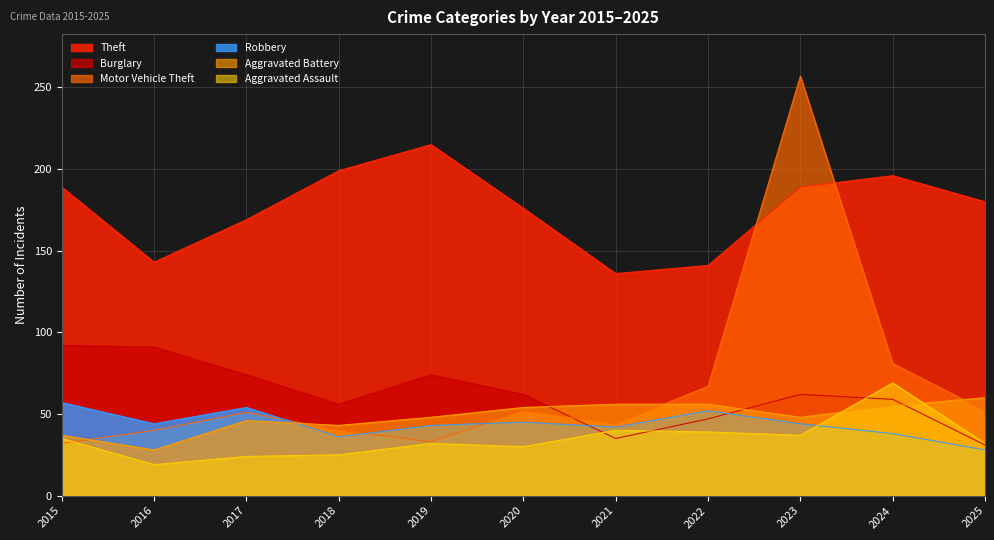

Reading left to right, transcribe all the data shown in this chart.

Aggravated Assault: 2015=35	2016=19	2017=24	2018=25	2019=32	2020=30	2021=40	2022=39	2023=37	2024=69	2025=32
Aggravated Battery: 2015=37	2016=28	2017=46	2018=43	2019=48	2020=54	2021=56	2022=56	2023=48	2024=55	2025=60
Burglary: 2015=92	2016=91	2017=74	2018=56	2019=74	2020=62	2021=35	2022=47	2023=62	2024=59	2025=31
Motor Vehicle Theft: 2015=32	2016=40	2017=51	2018=40	2019=33	2020=52	2021=44	2022=67	2023=257	2024=81	2025=52
Robbery: 2015=57	2016=44	2017=54	2018=36	2019=43	2020=45	2021=42	2022=52	2023=44	2024=38	2025=28
Theft: 2015=189	2016=143	2017=169	2018=199	2019=215	2020=176	2021=136	2022=141	2023=189	2024=196	2025=180